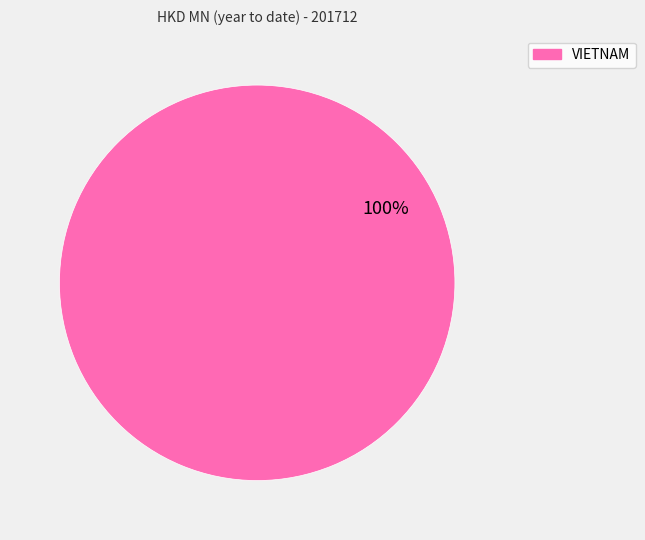

Is there a majority slice in this chart?

Yes